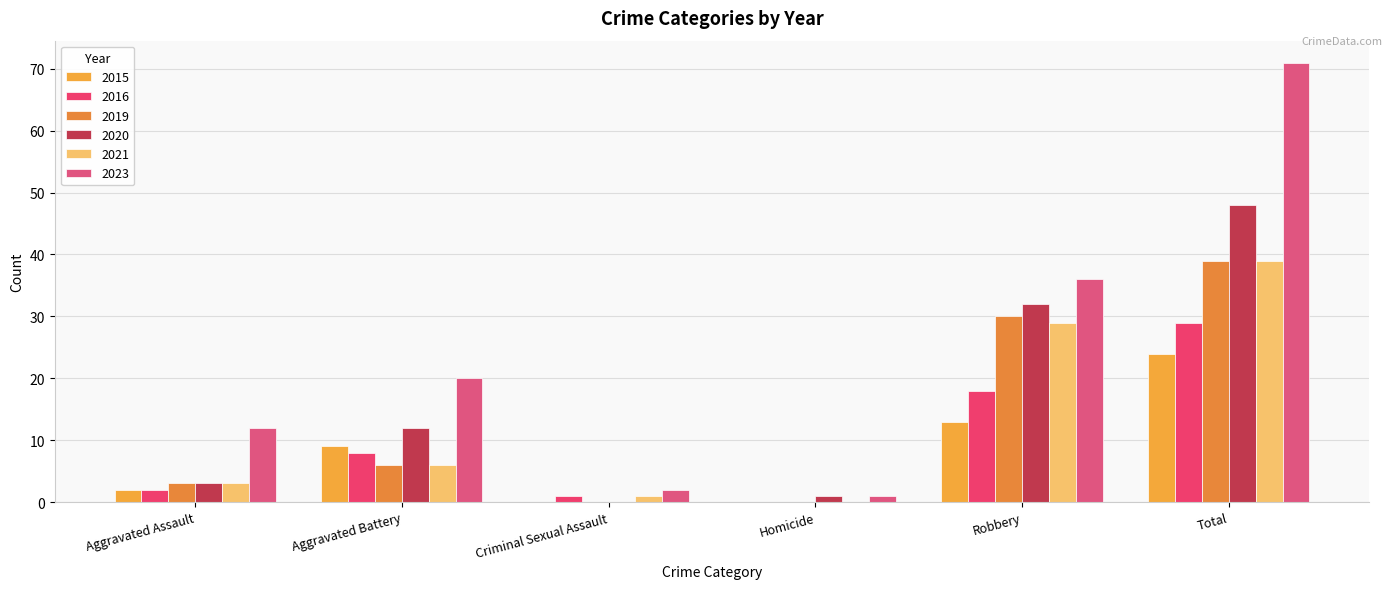

What position from the left is Robbery?

5